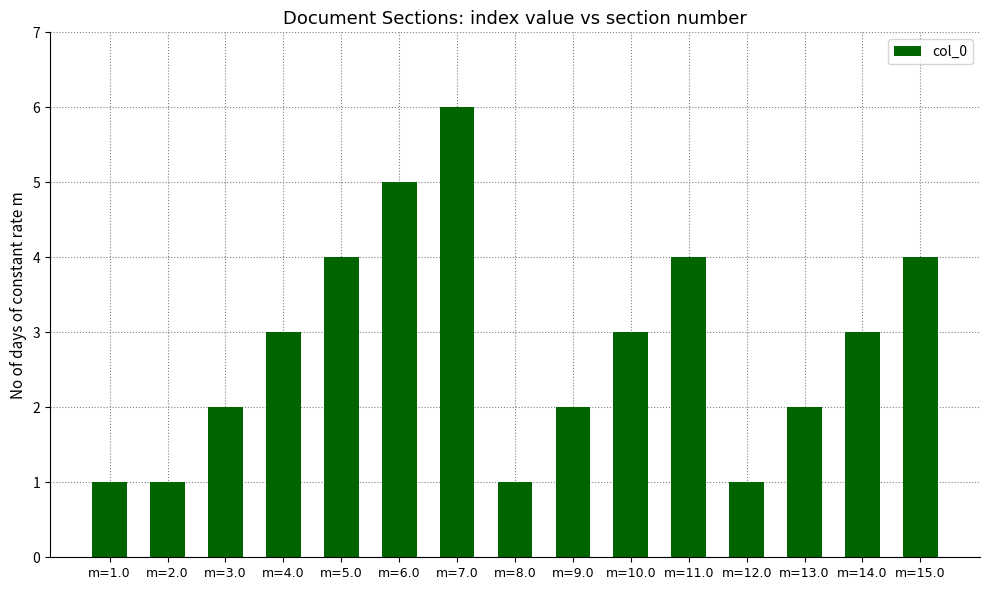

What is the sum of all values?

42